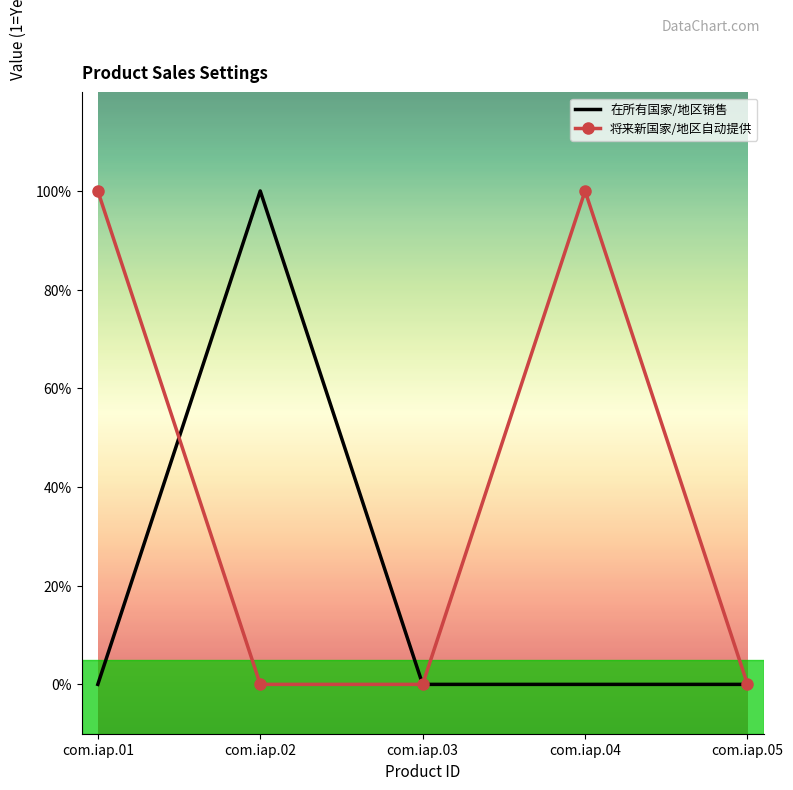

What are all the series names shown in the legend?

在所有国家/地区销售, 将来新国家/地区自动提供